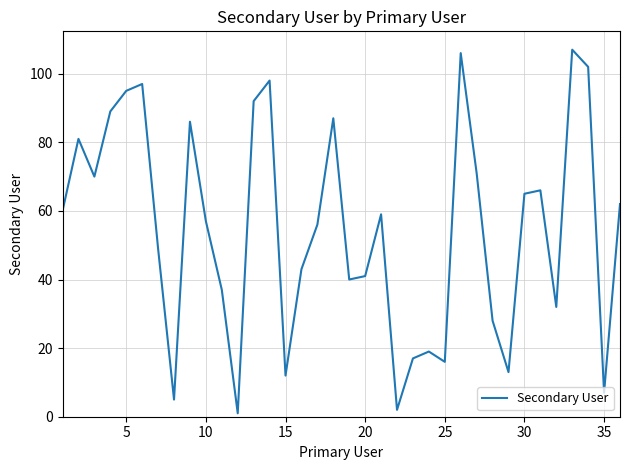

What is the maximum value shown in the chart?

107